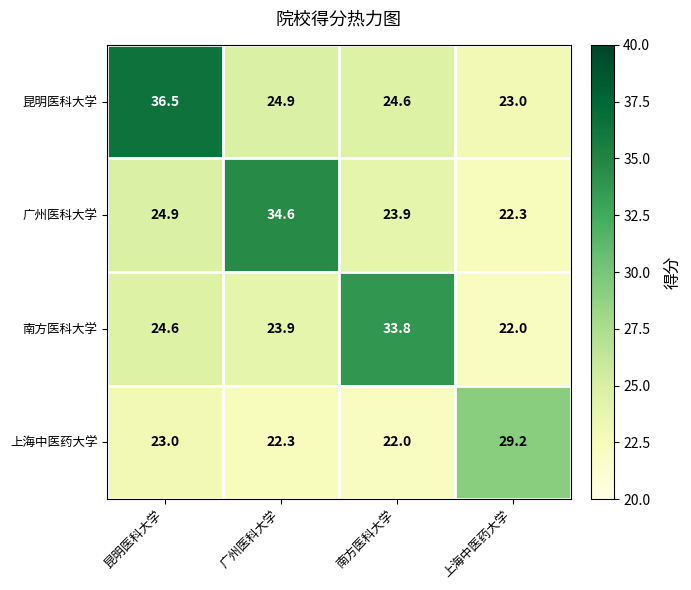

Count the number of categories in the chart.

4